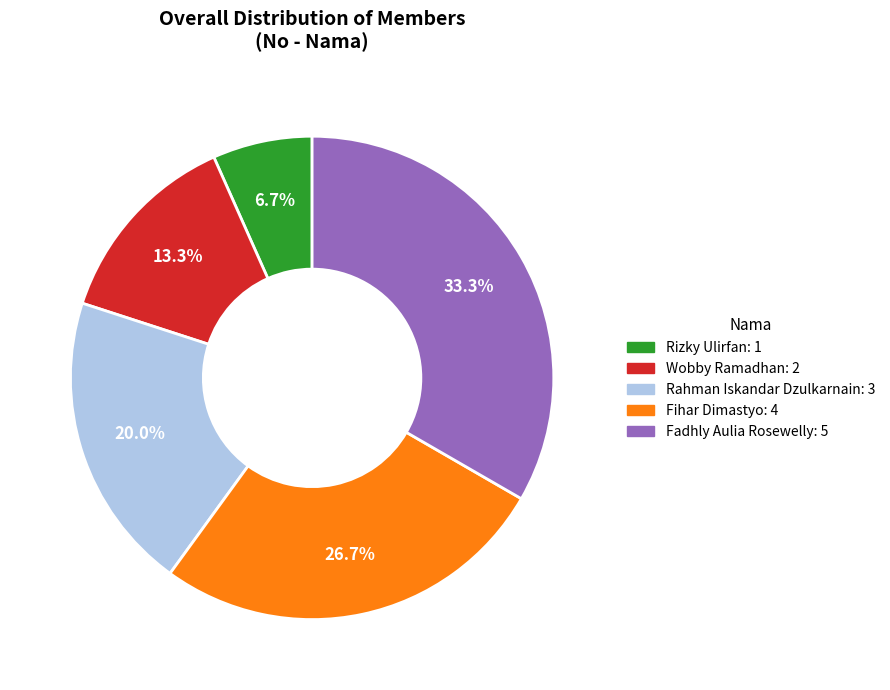

Rank the categories by value from highest to lowest.

Fadhly Aulia Rosewelly, Fihar Dimastyo, Rahman Iskandar Dzulkarnain, Wobby Ramadhan, Rizky Ulirfan